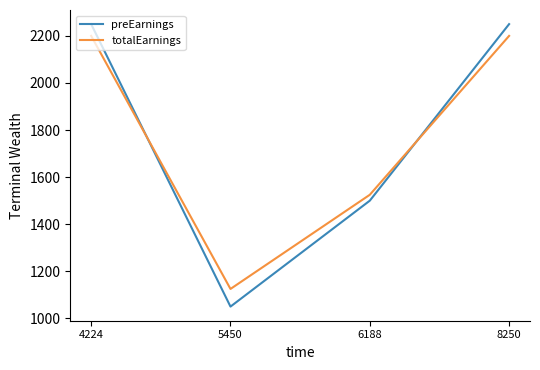

Rank the series by their maximum value, from lowest to highest.

totalEarnings, preEarnings